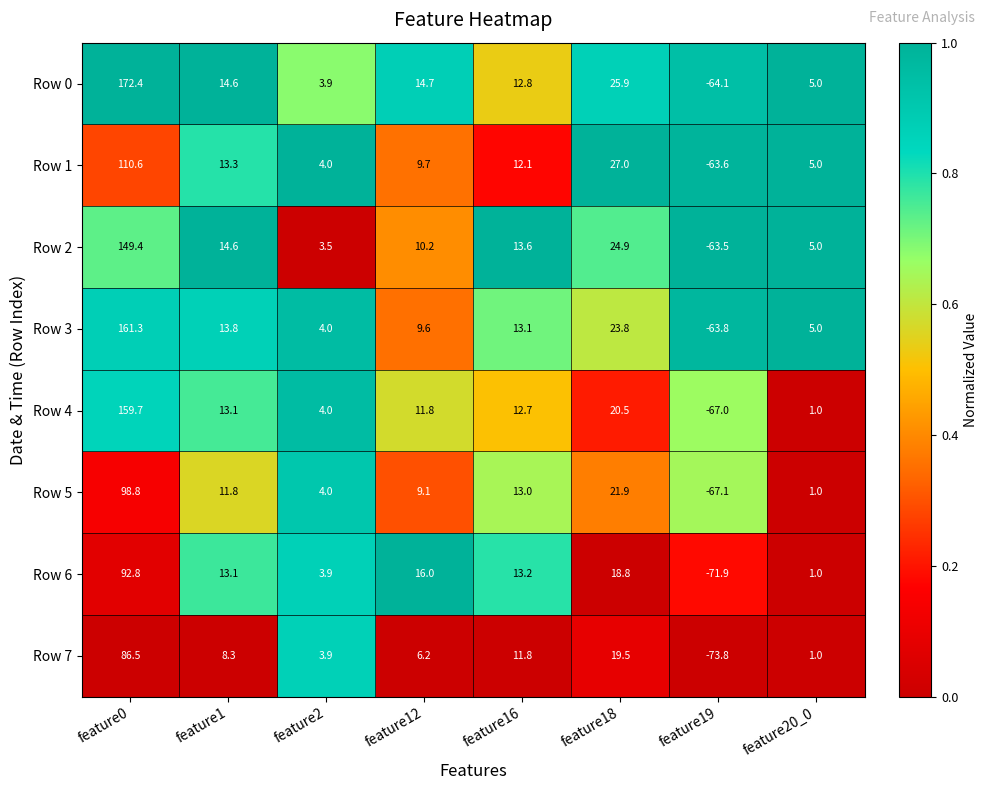

At which label does Row 3 first exceed 13?

feature0